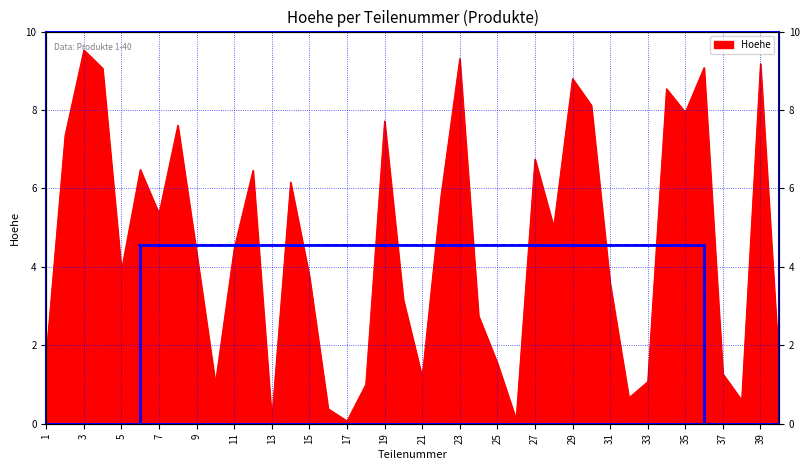

How many lines are shown in the chart?

1